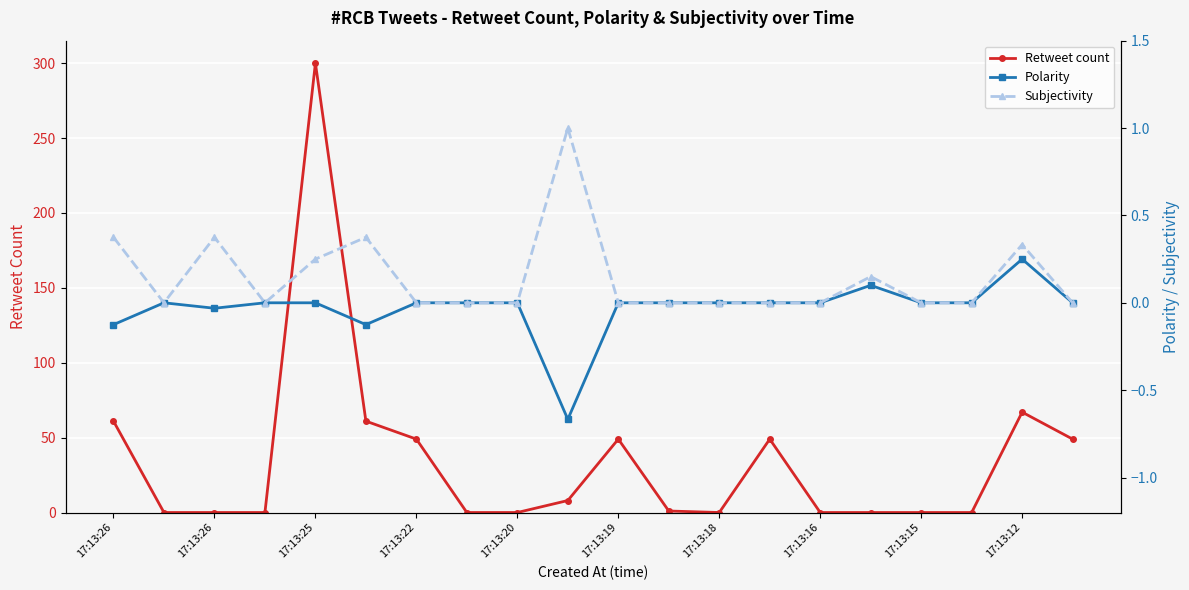

Is this an area chart (filled region under the line)?

No